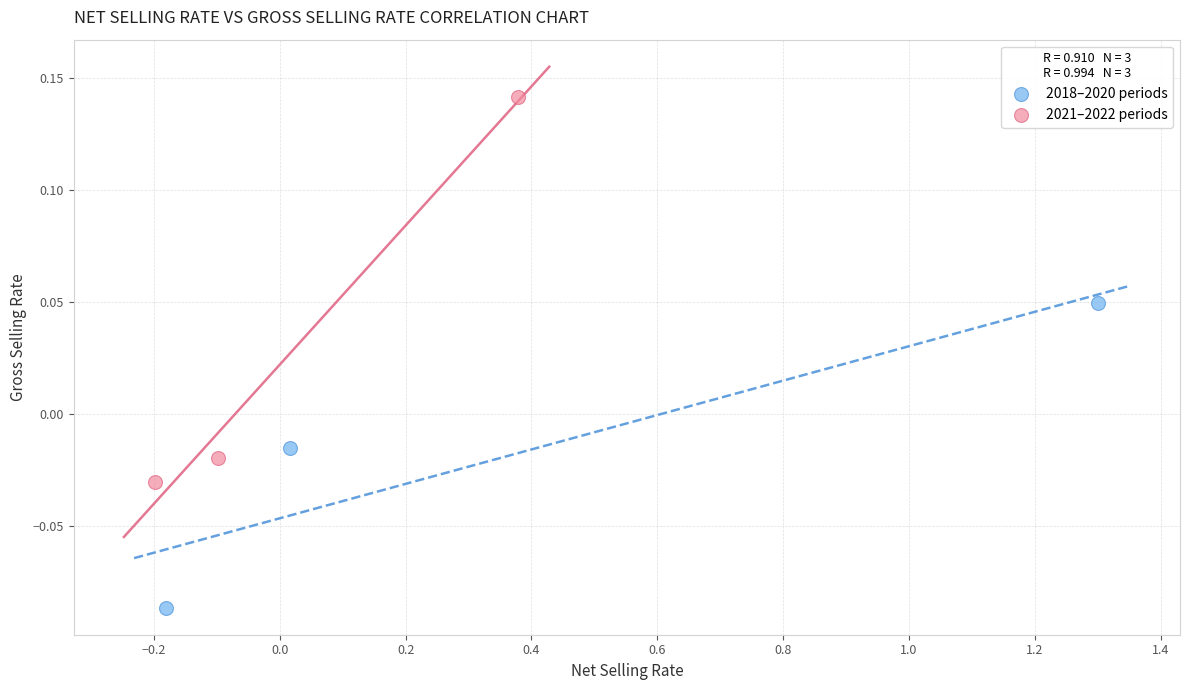

Which series reaches the minimum Y coordinate?

2018–2020 periods